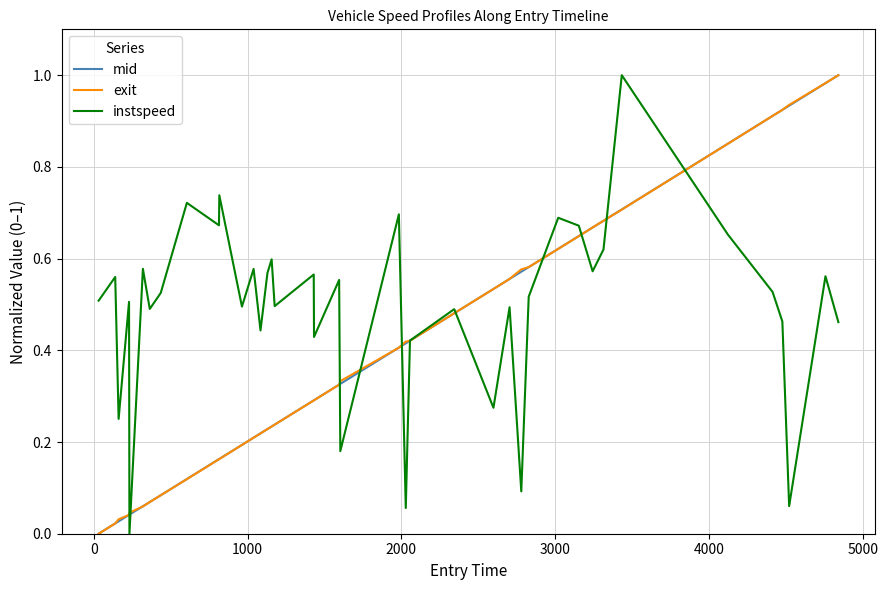

Which series has the largest total across all categories?

instspeed